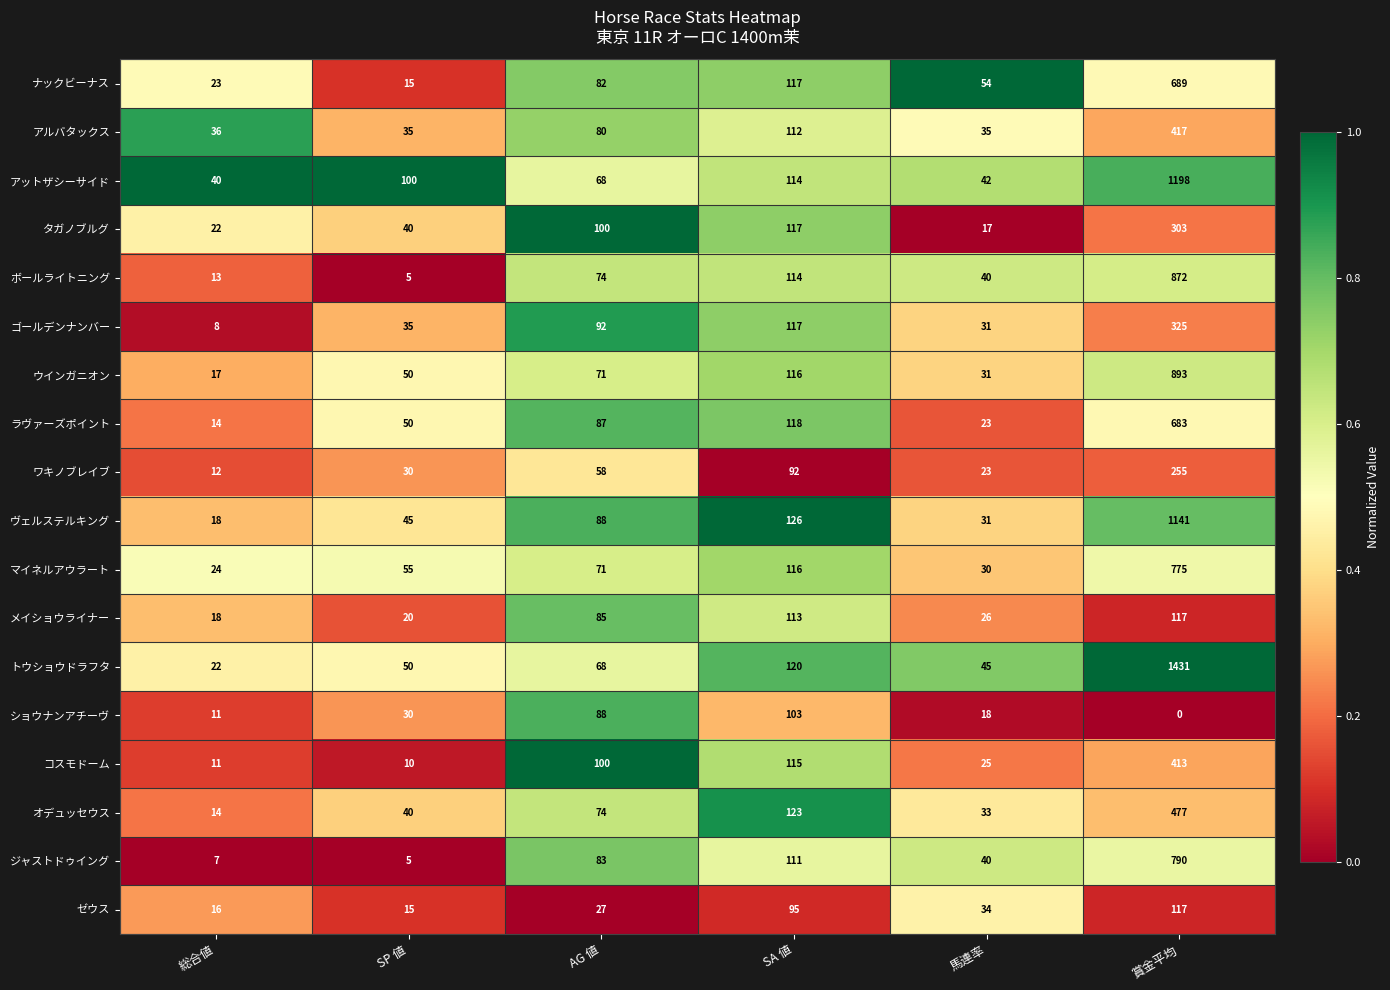

List the labels in order of ジャストドゥイング value, smallest first.

SP 値, 総合値, 馬連率, AG 値, SA 値, 賞金平均